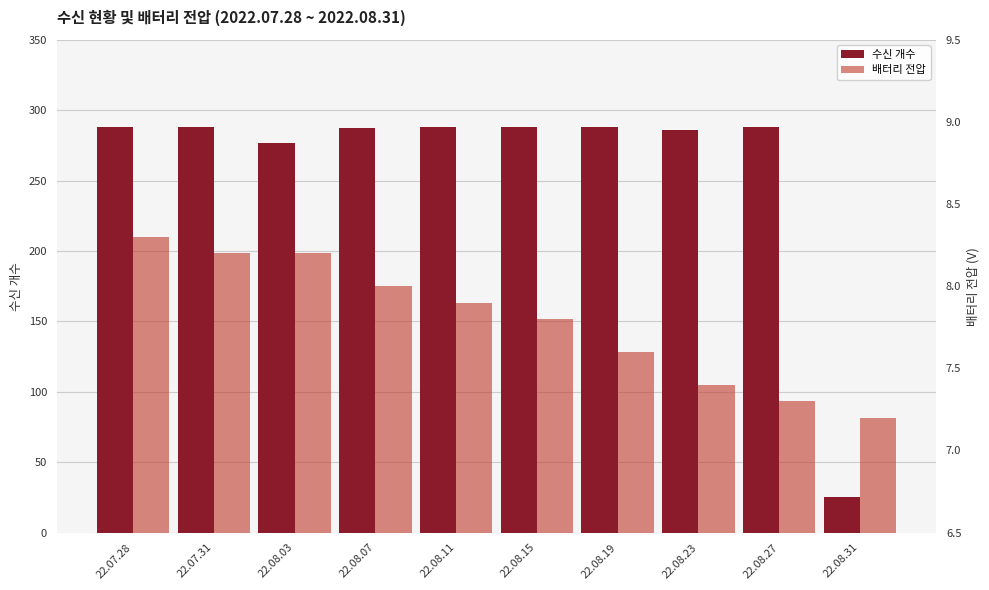

At which label does 배터리 전압 reach its minimum?

22.08.31